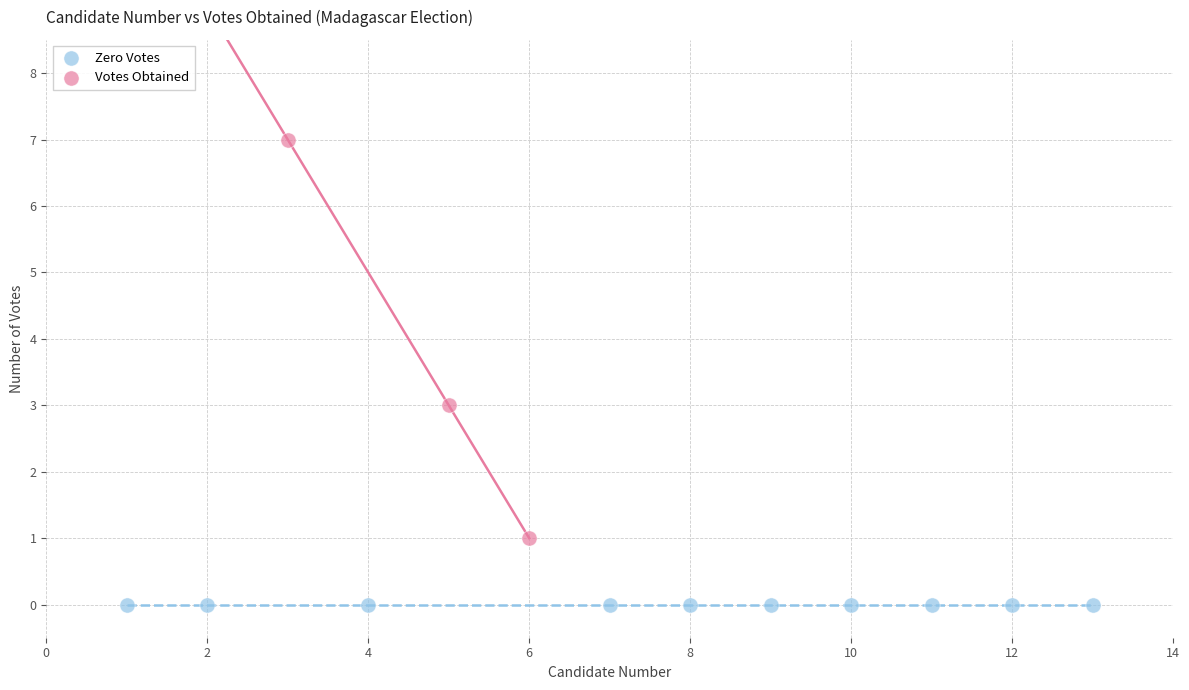

Which series reaches the maximum Y coordinate?

Votes Obtained